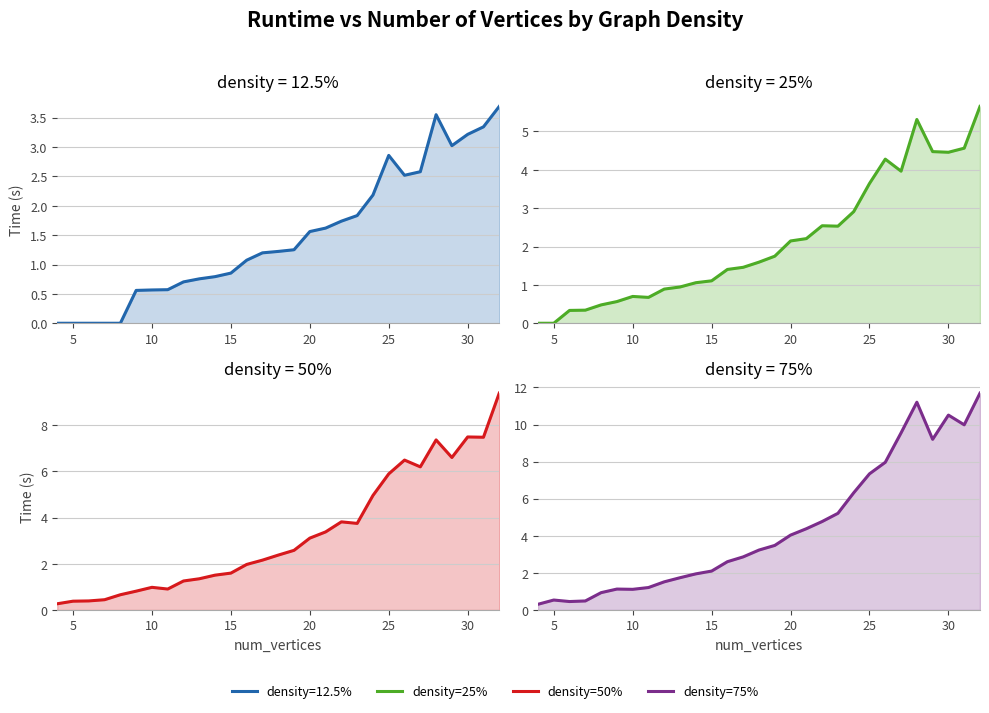

What is the sum of all 12.5 values?

43.3